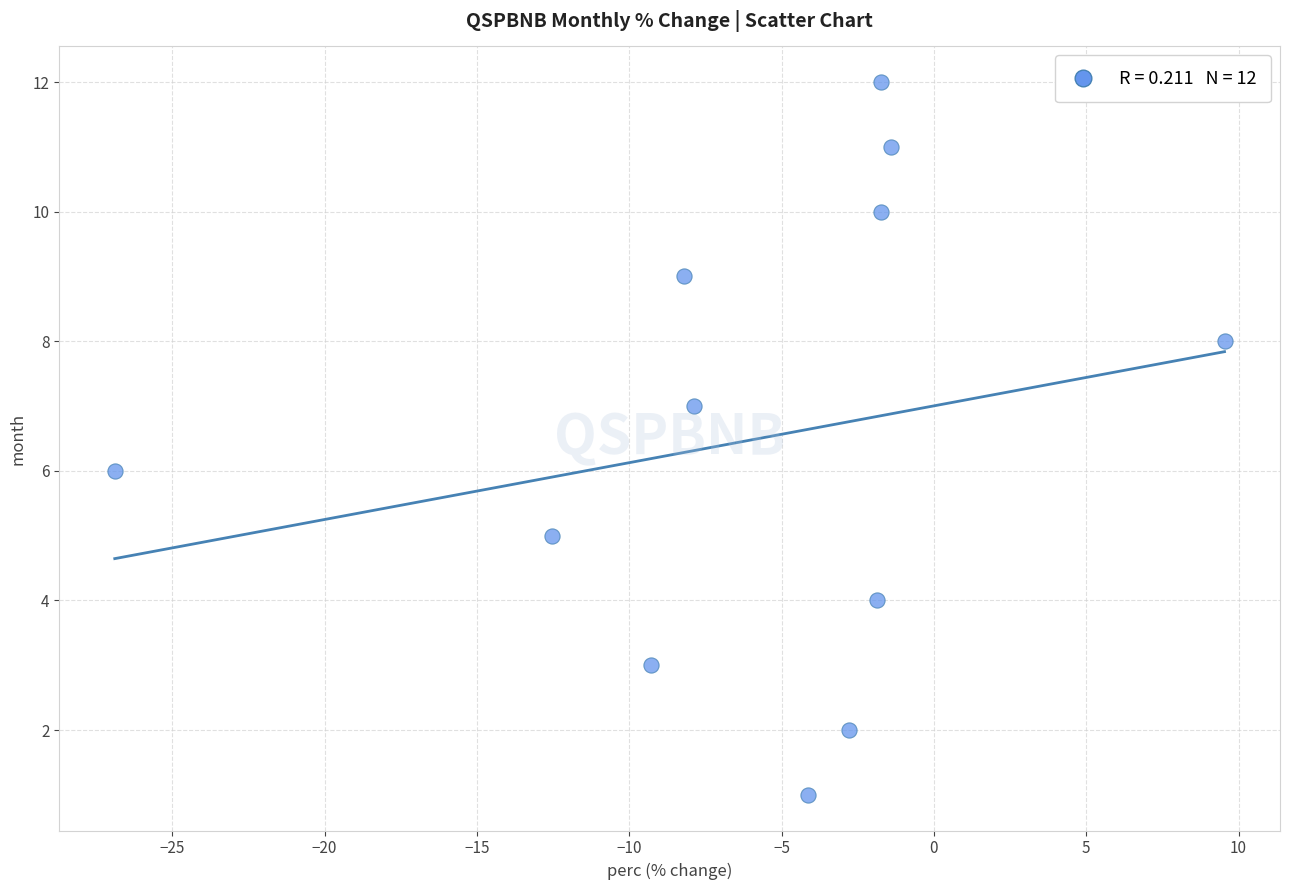

What is the range of Y values (max minus min)?

11